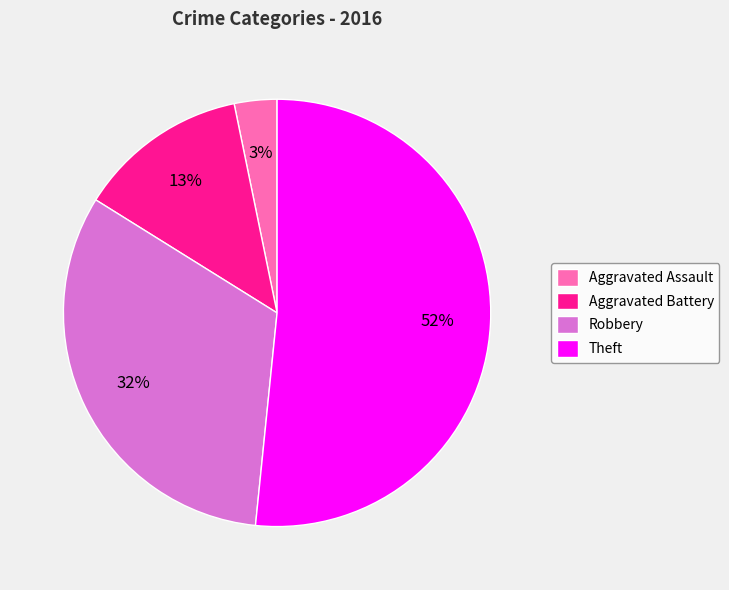

Do Aggravated Assault and Theft together represent more than half of the pie?

Yes